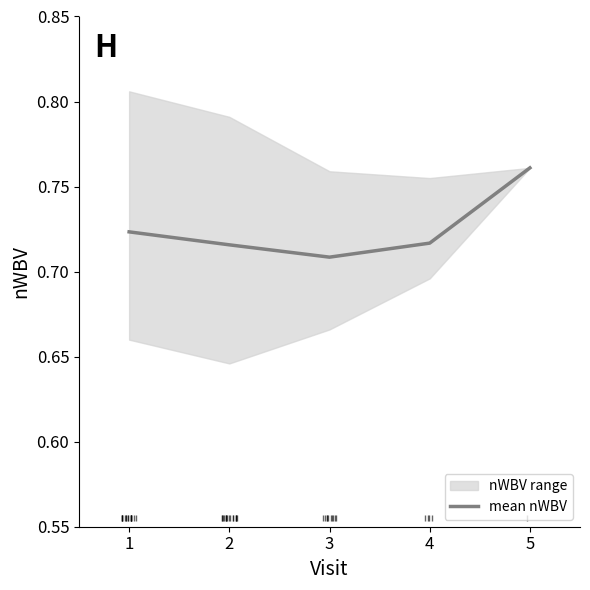

True or false: the data has more than 1 interior local peaks.

False